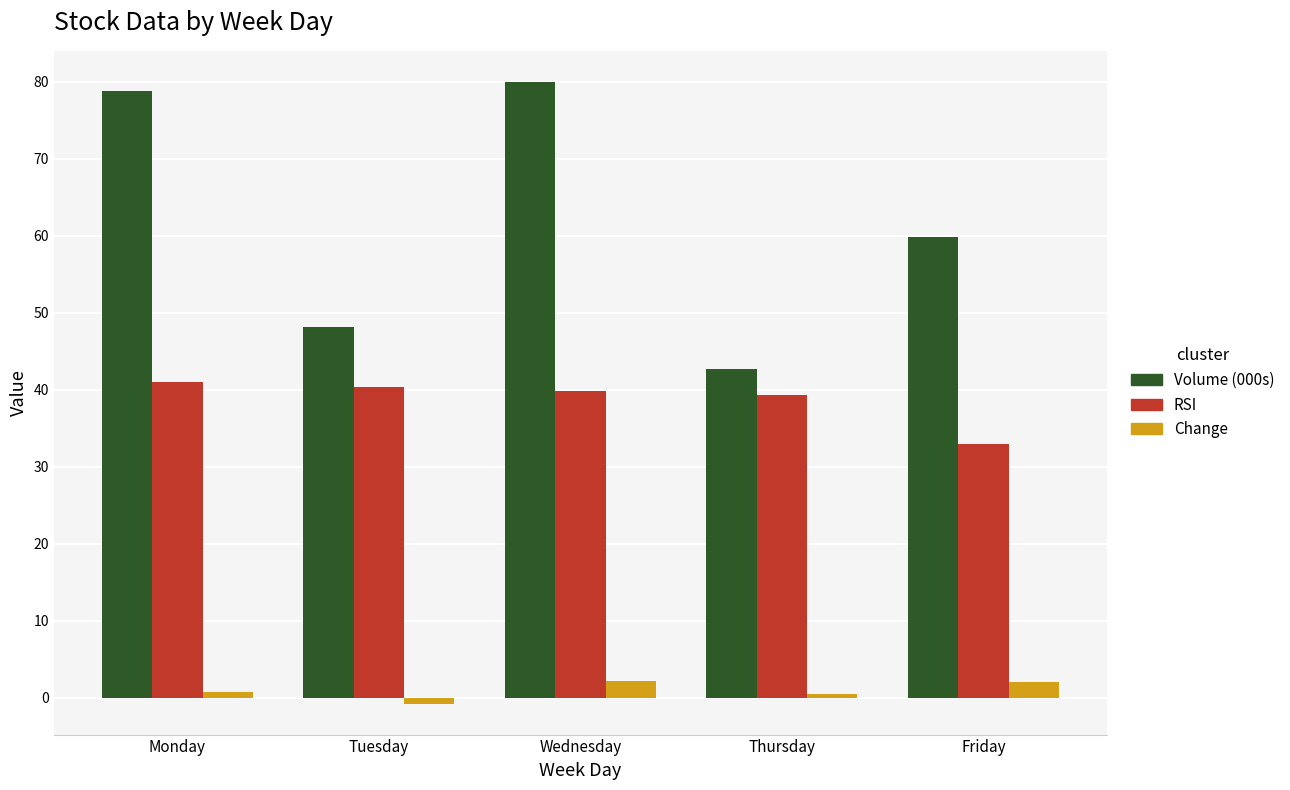

Which series has the largest total across all categories?

Volume (000s)